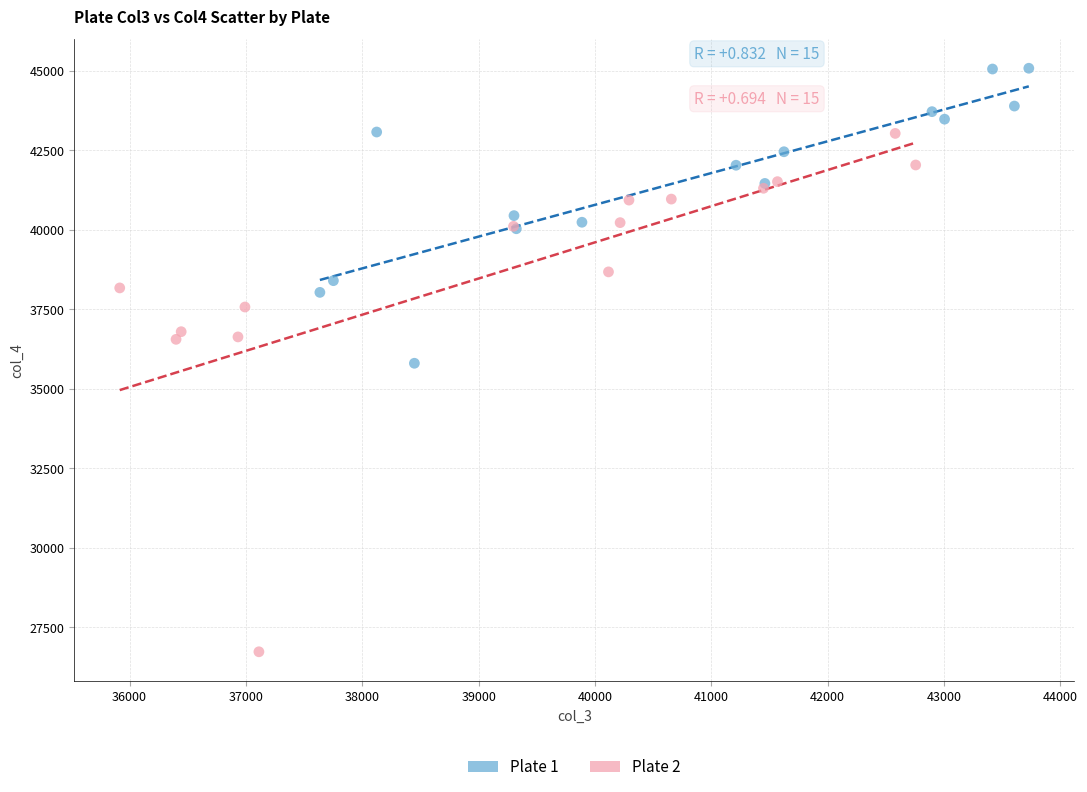

Which series reaches the maximum Y coordinate?

Plate 1